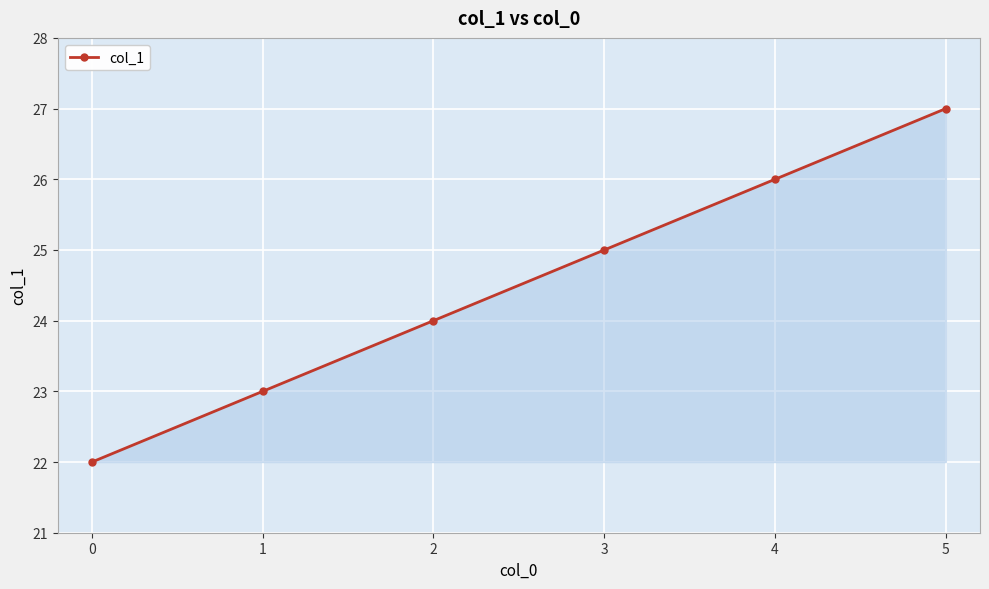

Which label corresponds to the largest value in the chart?

5